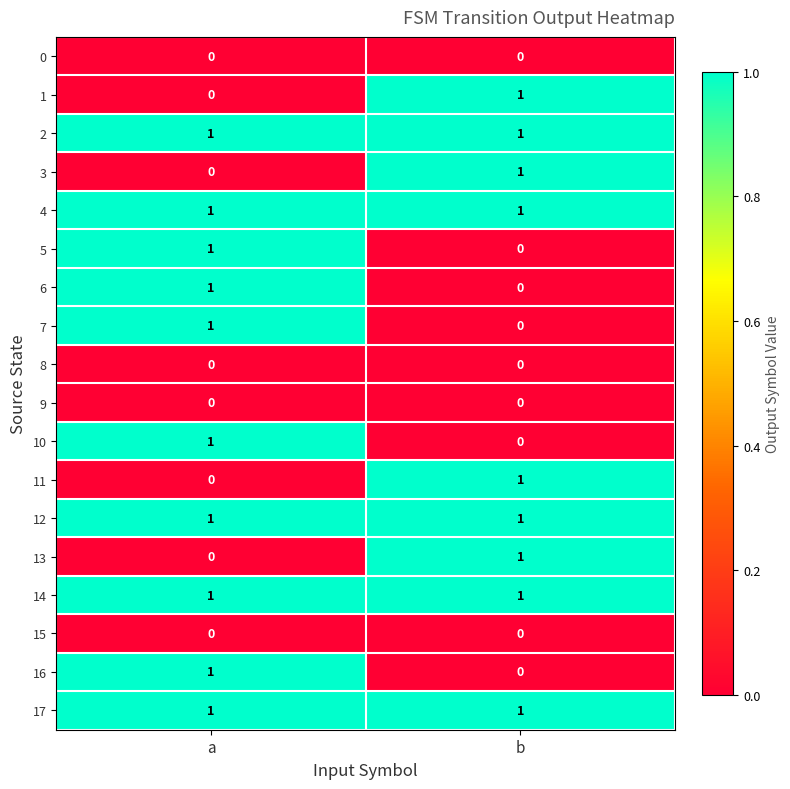

What is the spread (max minus min) of values at b?

1